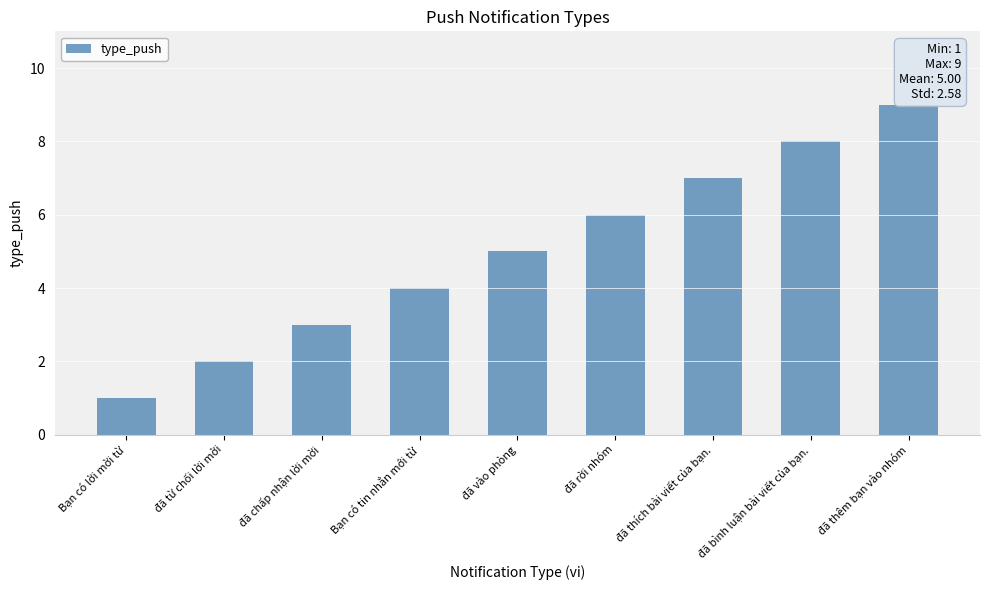

What is the label of the 3rd bar from the left?

đã chấp nhận lời mời